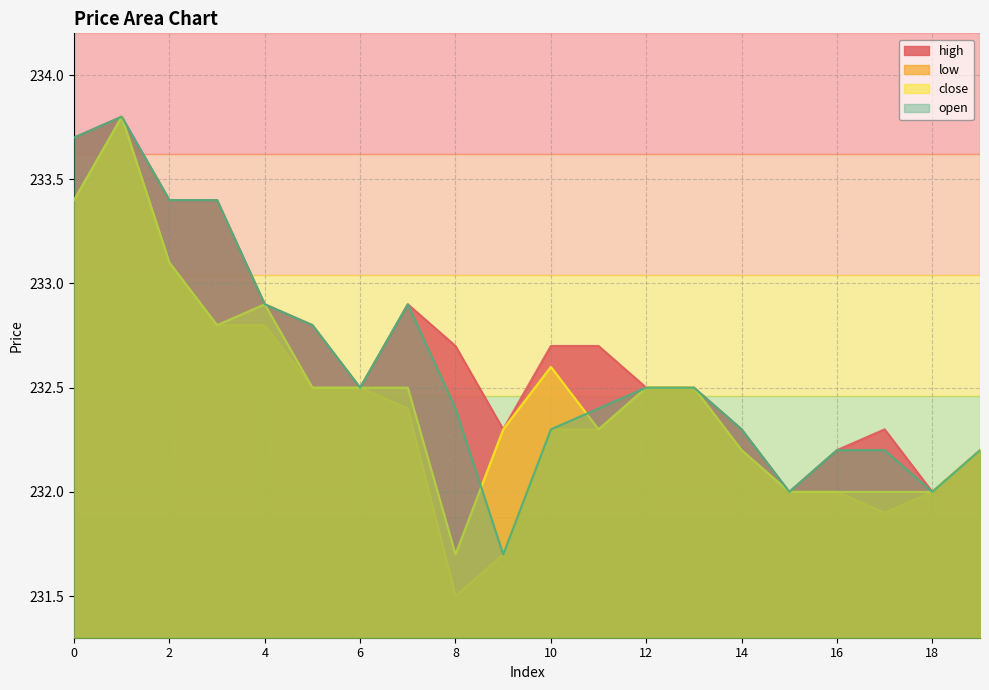

What is the difference between the maximum and second lowest values in the open series?

1.8